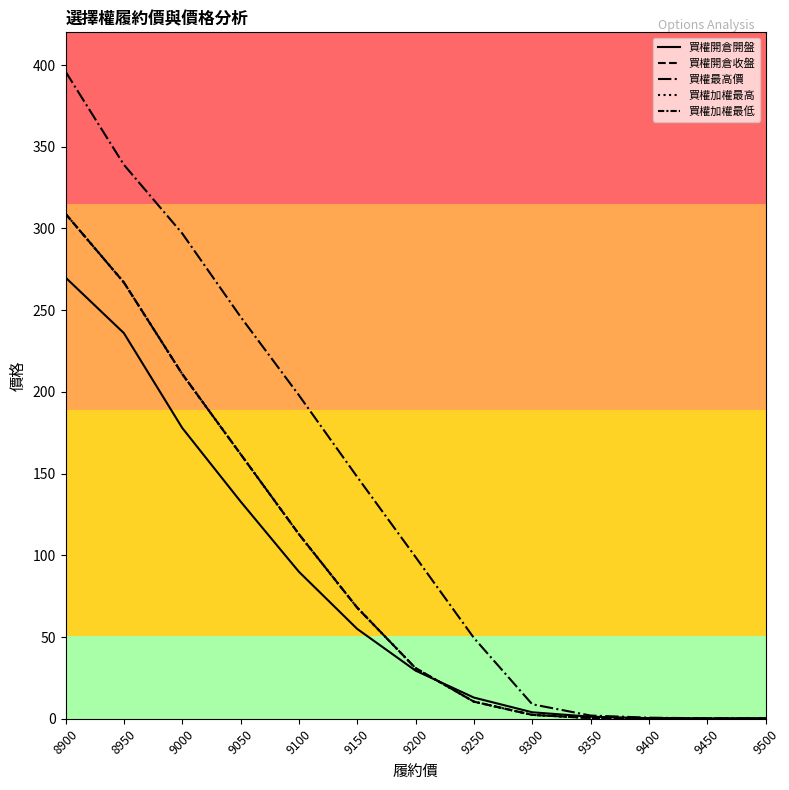

Reading left to right, list all the values displayed in this chart.

買權開倉開盤: 8900=270.0	8950=236.0	9000=178.0	9050=133.0	9100=90.0	9150=55.0	9200=29.5	9250=13.0	9300=4.0	9350=1.3	9400=0.4	9450=0.2	9500=0.3
買權開倉收盤: 8900=309.0	8950=267.0	9000=211.0	9050=162.0	9100=113.0	9150=68.0	9200=31.0	9250=10.5	9300=2.4	9350=0.5	9400=0.3	9450=0.1	9500=0.1
買權最高價: 8900=396.0	8950=339.0	9000=297.0	9050=246.0	9100=198.0	9150=148.0	9200=99.0	9250=49.5	9300=8.9	9350=2.0	9400=0.7	9450=0.3	9500=0.3
買權加權最高: 8900=309.0	8950=267.0	9000=211.0	9050=162.0	9100=113.0	9150=68.0	9200=31.0	9250=10.5	9300=2.4	9350=0.5	9400=0.3	9450=0.1	9500=0.1
買權加權最低: 8900=309.0	8950=267.0	9000=211.0	9050=162.0	9100=113.0	9150=68.0	9200=31.0	9250=10.5	9300=2.4	9350=0.5	9400=0.3	9450=0.1	9500=0.1